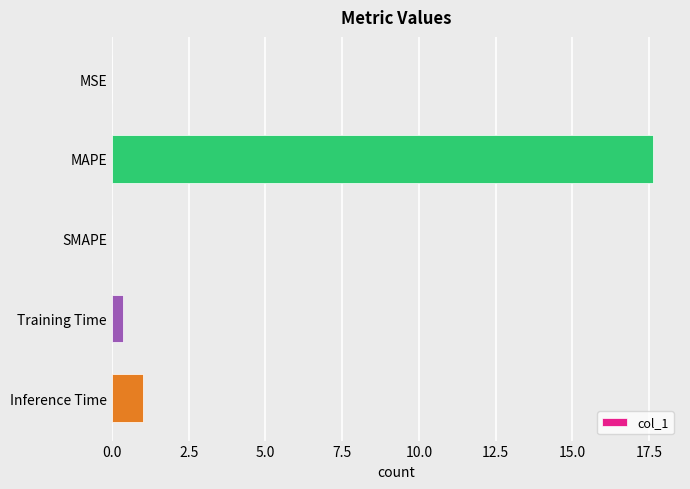

What is the change in value from MAPE to Inference Time?

-16.6